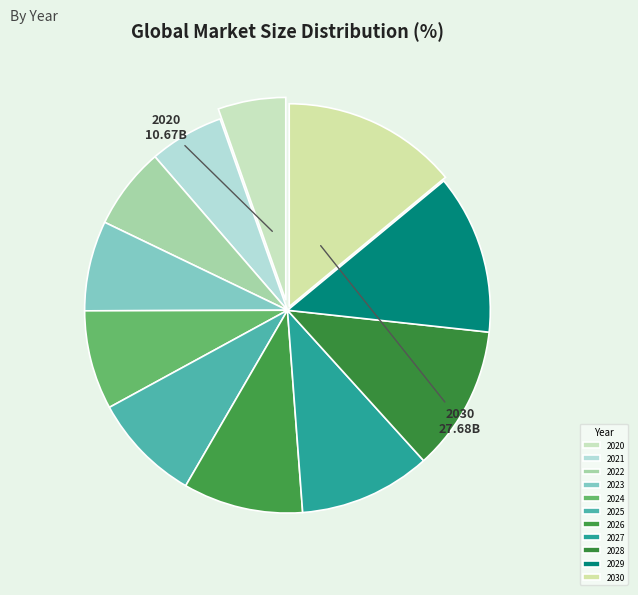

Combined, what portion of the pie is 2027 and 2030?

24.5%